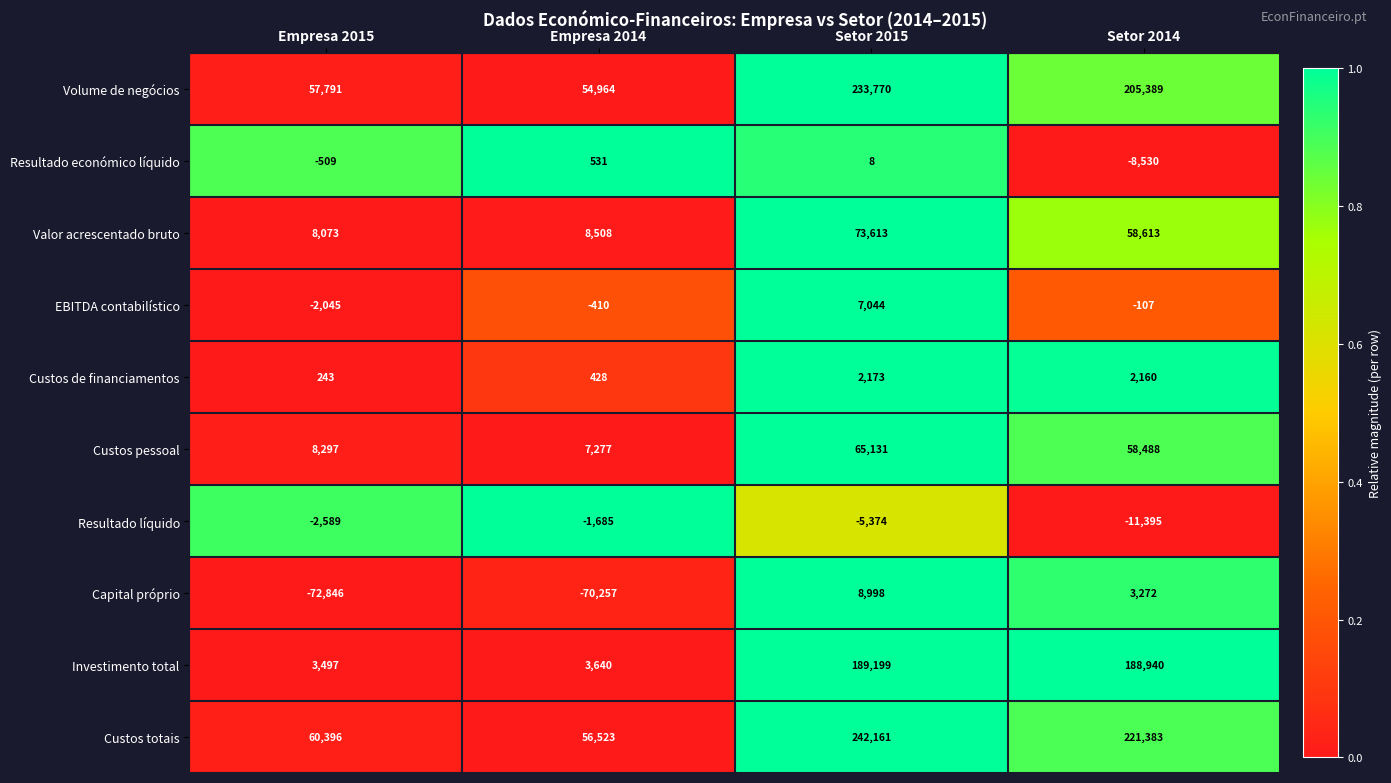

What is the difference between the highest and lowest values at Empresa 2014?

126780